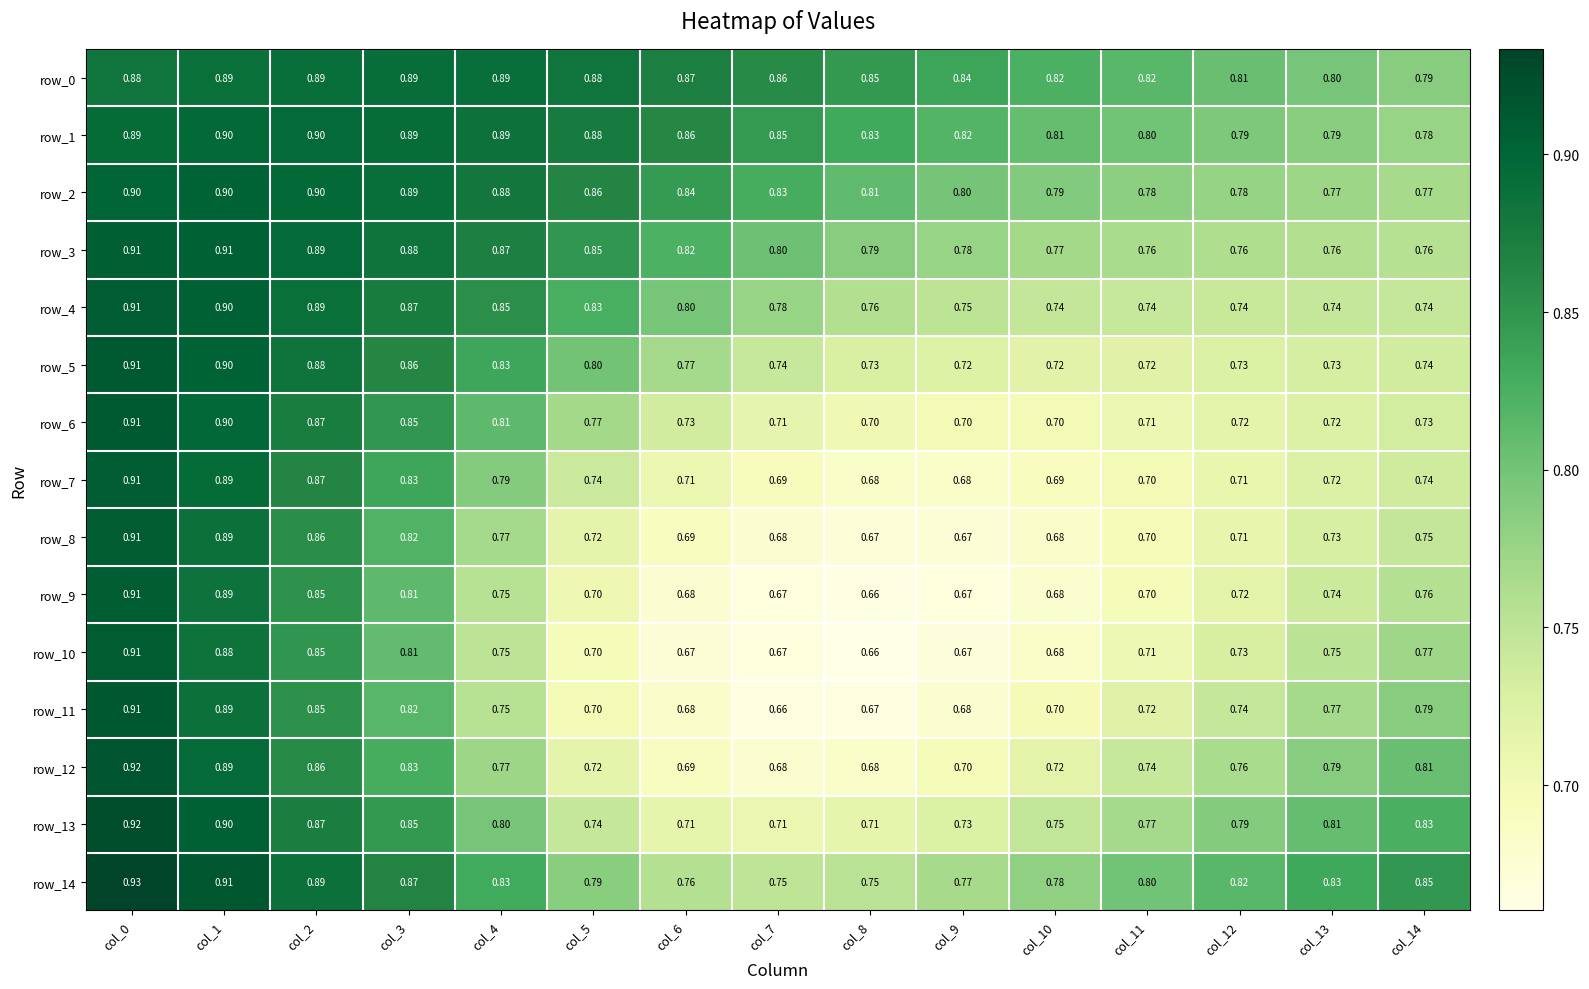

What is the maximum value shown in the chart?

0.9